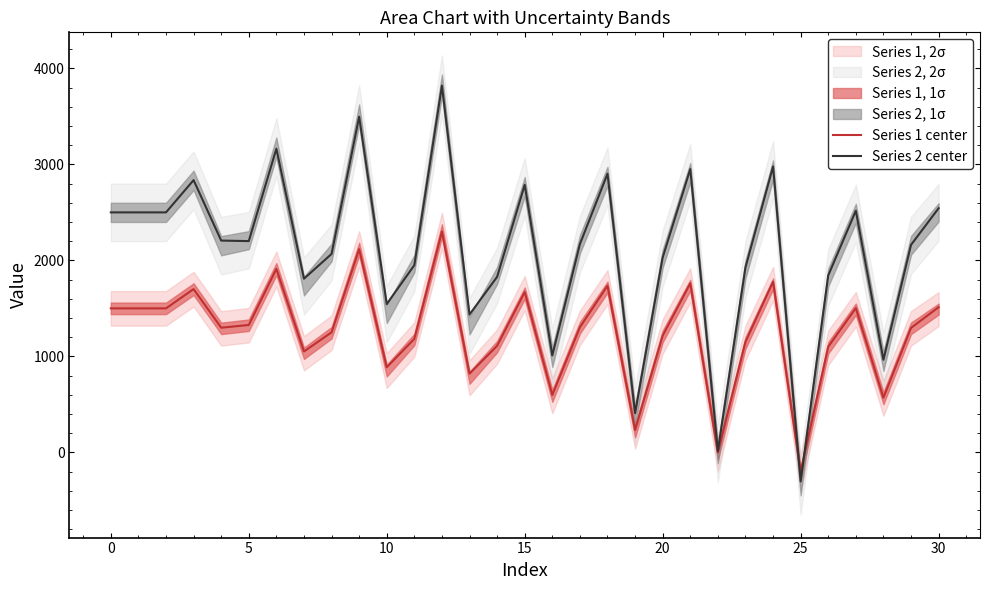

What is the lowest value of the Series 1 center series?

-203.5